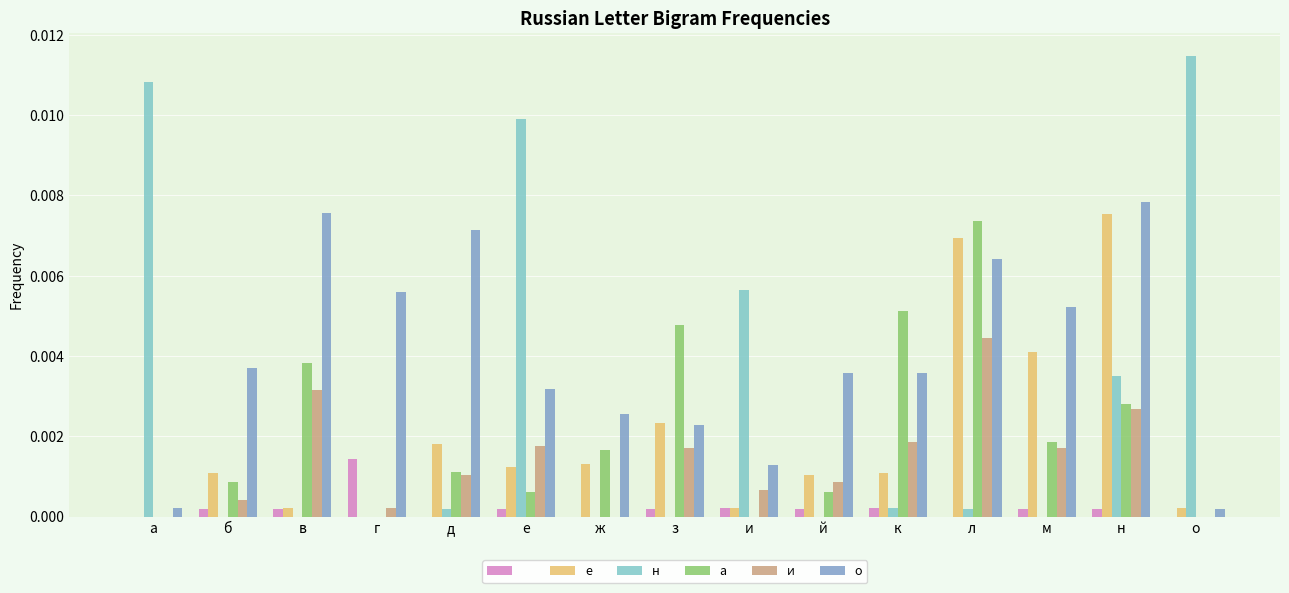

Which category has the highest value across all series?

о